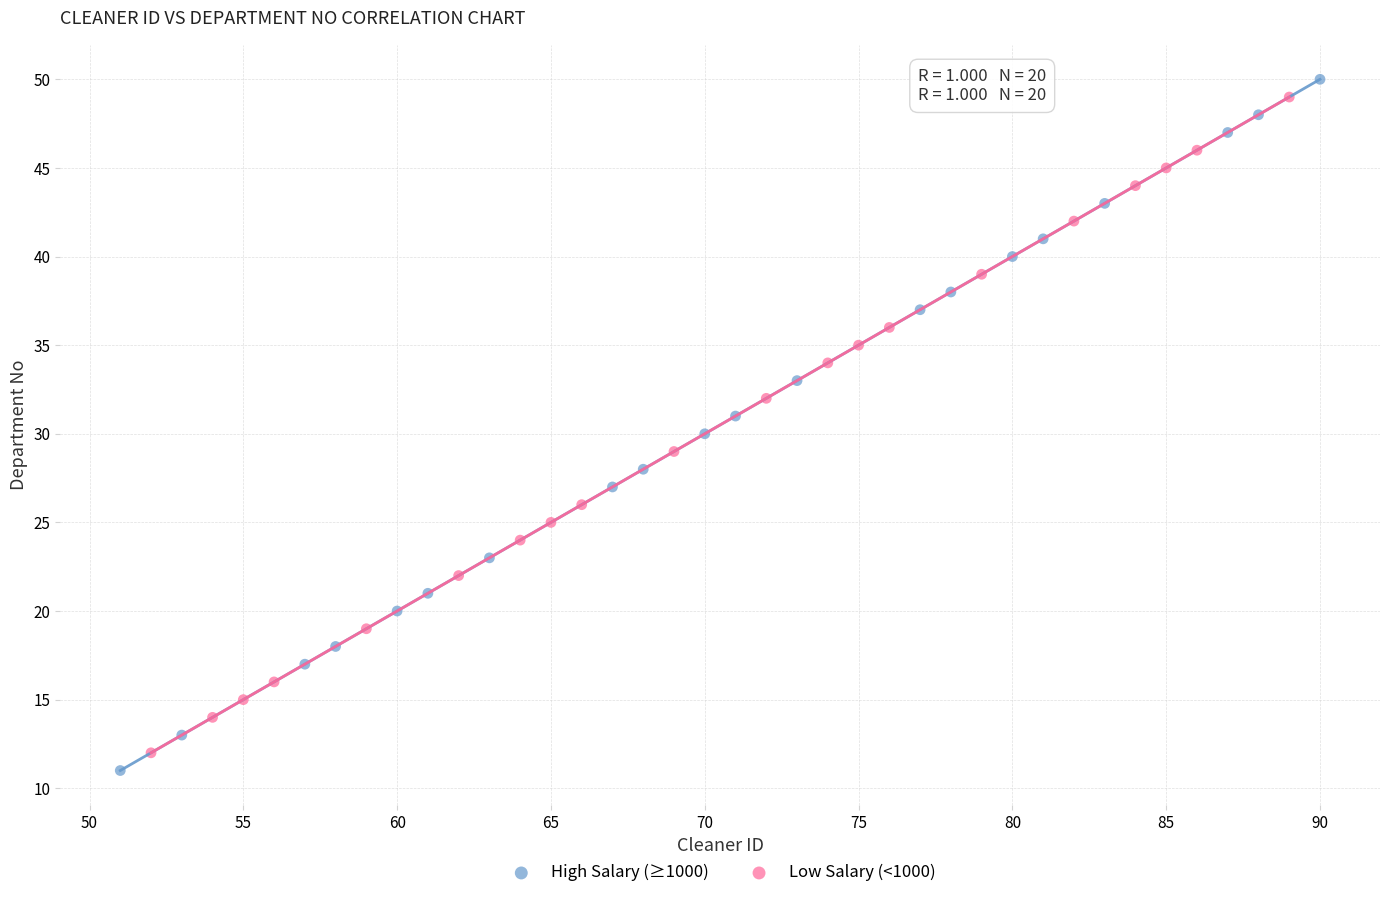

Which series has the widest spread of Y values?

High Salary (≥1000)